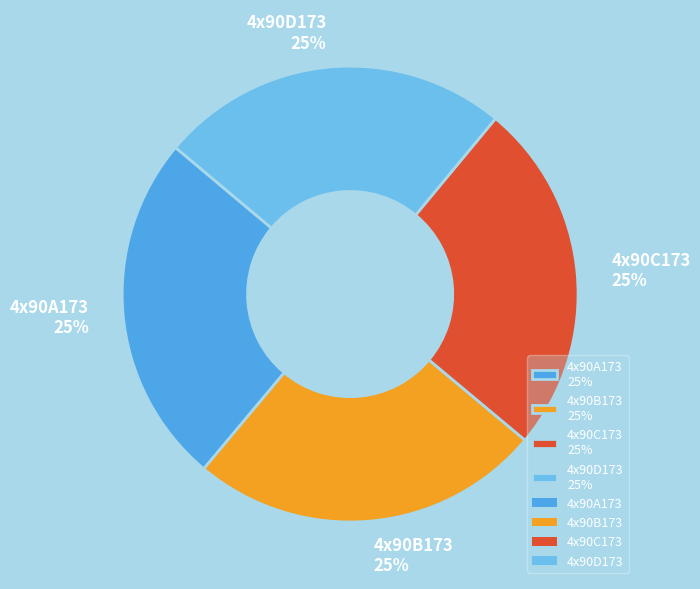

How many slices are in this pie chart?

4